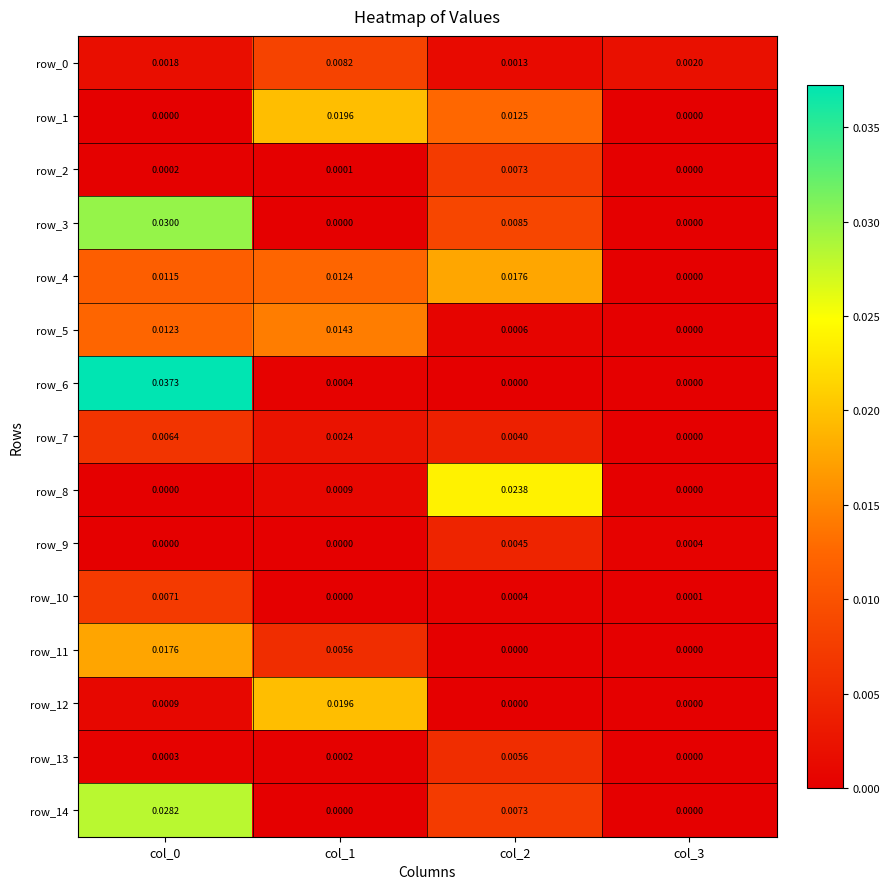

Is the value of row_2 at col_2 greater than the value of row_3 at col_3?

Yes